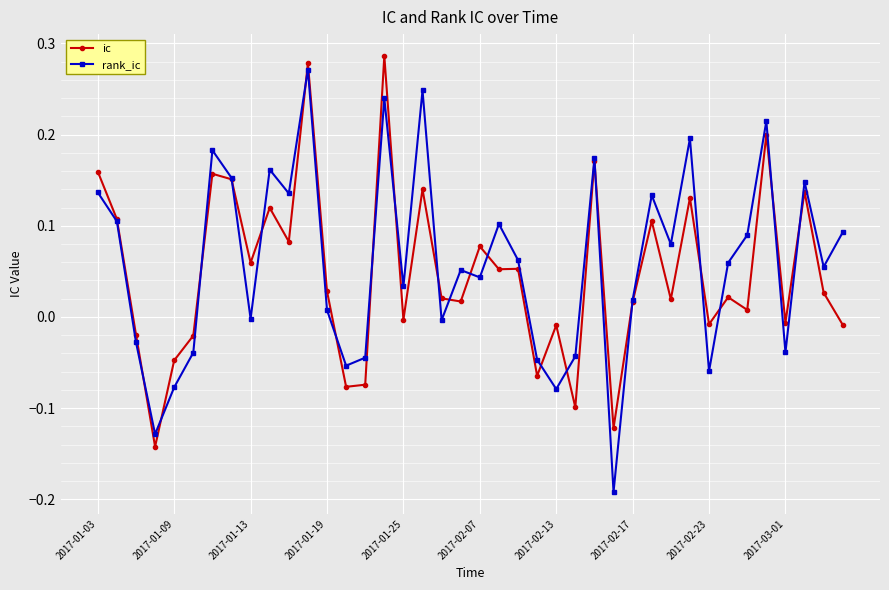

Which series has the widest spread of values?

rank_ic